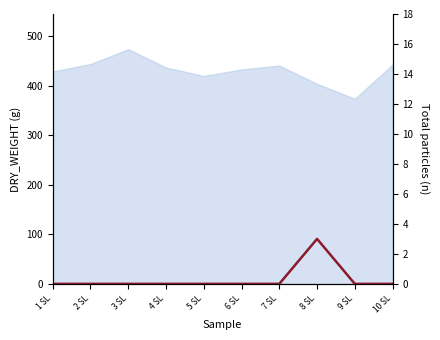

List the labels in order of value, smallest first.

1 SL, 2 SL, 3 SL, 4 SL, 5 SL, 6 SL, 7 SL, 9 SL, 10 SL, 8 SL